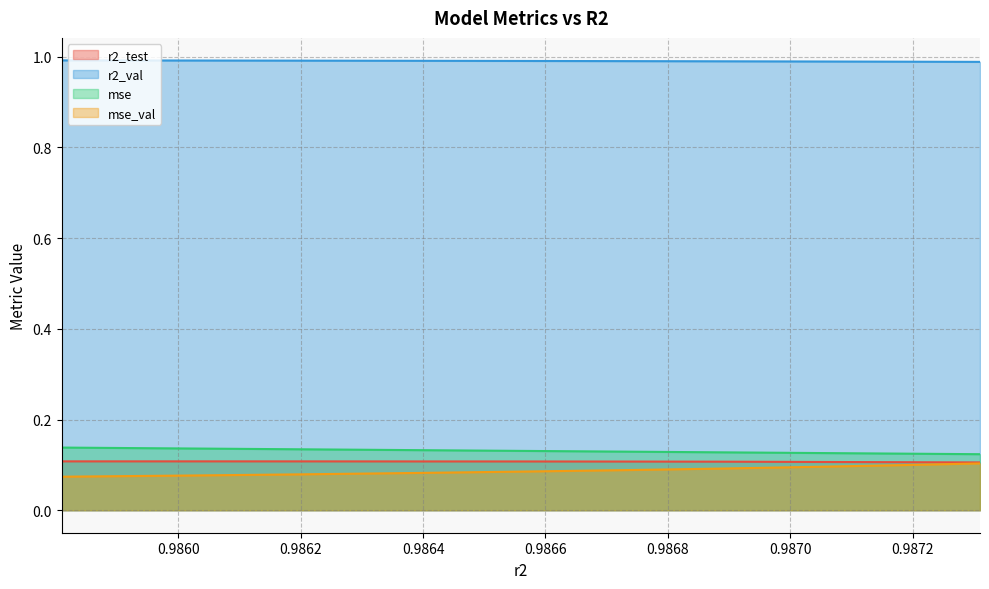

True or false: mse and r2_test cross at least once.

False